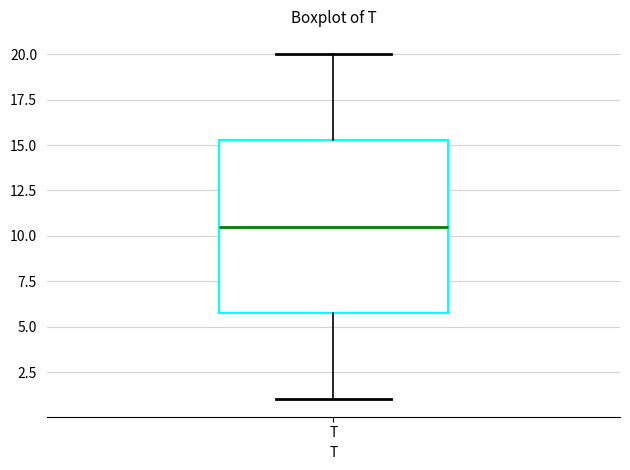

Read this box plot against the y-axis: the position of the median line, the range covered by the box, and the ends of both whiskers. The values are not printed on the chart, so give them approximately, as read against the axis.

median 10.5, box 6.0 to 15.5, whiskers 1.0 to 20.0